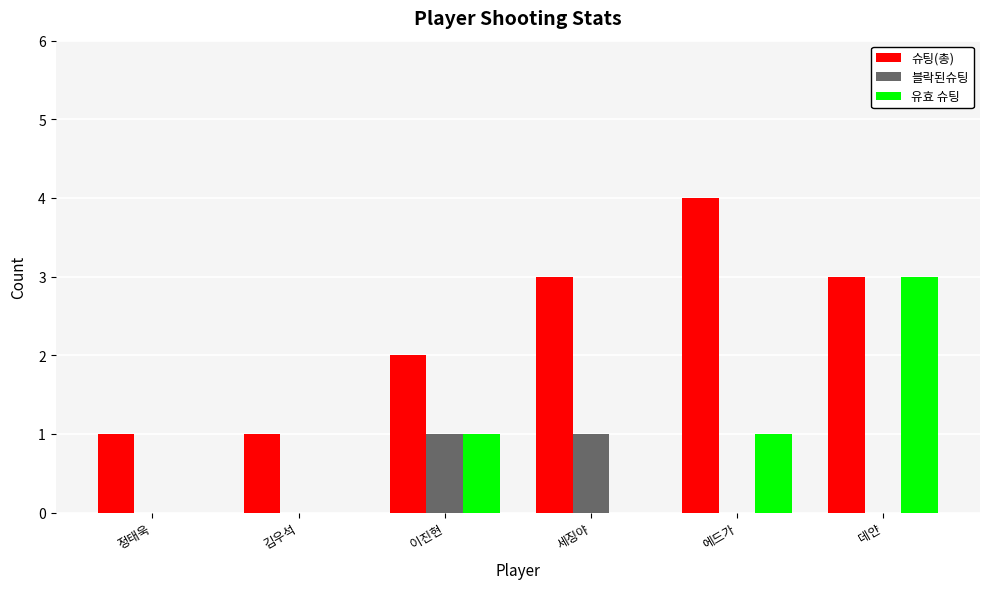

Between 세징야 and 데얀, which series saw the biggest shift?

유효 슈팅